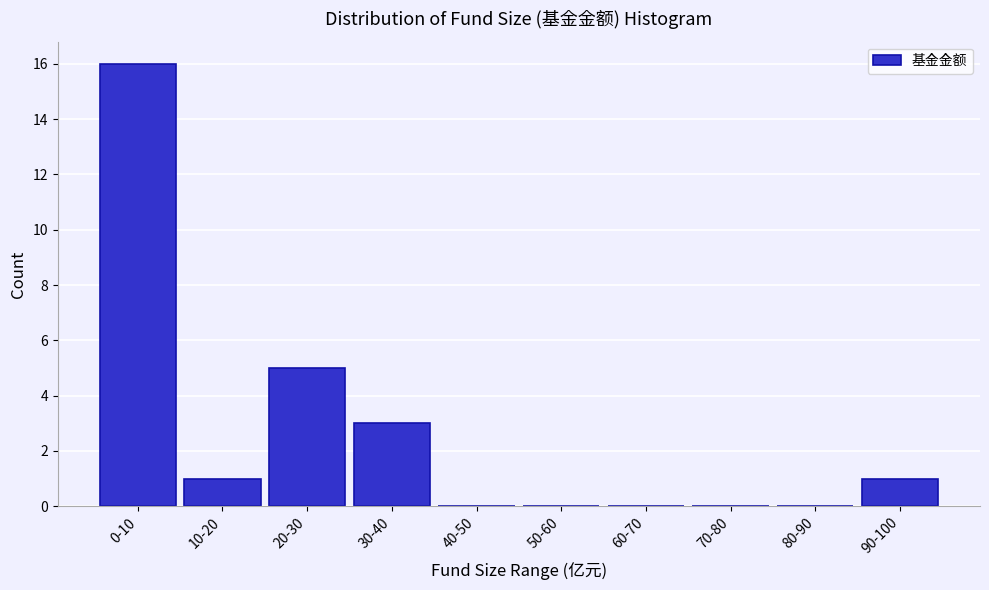

Reading left to right, what are all the values shown in this chart?

0-10=16	10-20=1	20-30=5	30-40=3	40-50=0	50-60=0	60-70=0	70-80=0	80-90=0	90-100=1